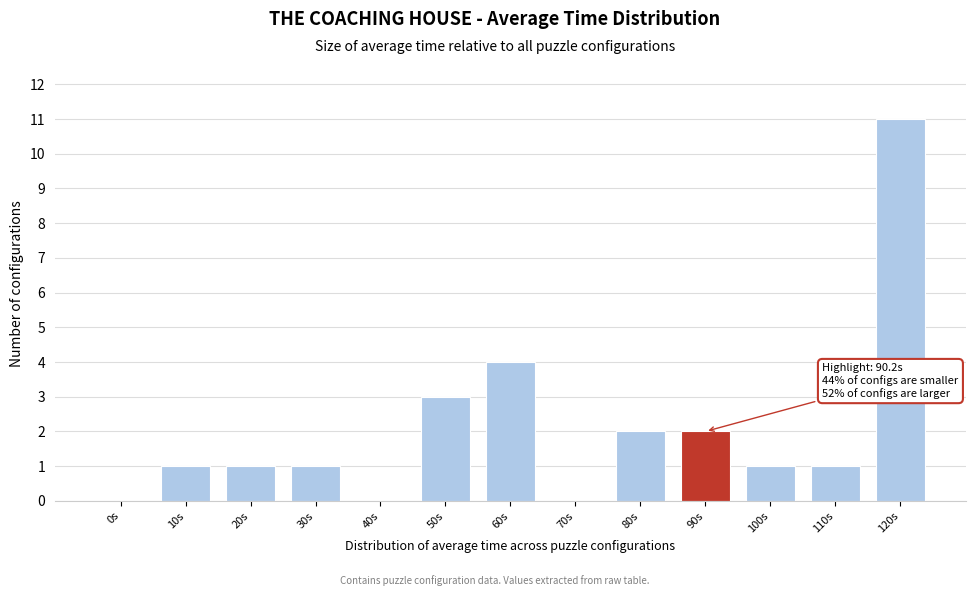

Reading right to left, extract all data points from this chart.

120s=11	110s=1	100s=1	90s=2	80s=2	70s=0	60s=4	50s=3	40s=0	30s=1	20s=1	10s=1	0s=0